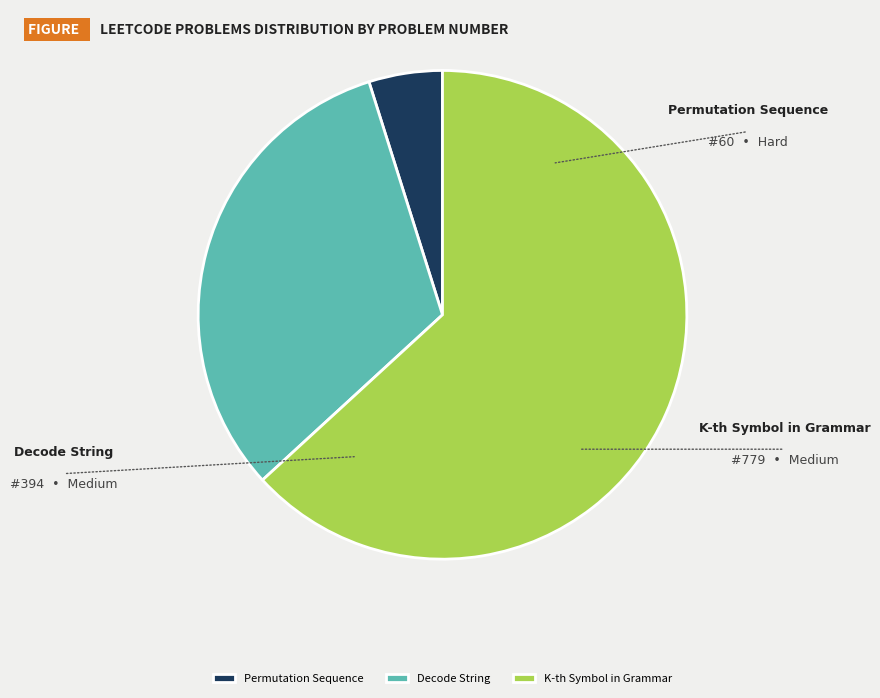

True or false: Decode String accounts for 21% of the total.

False